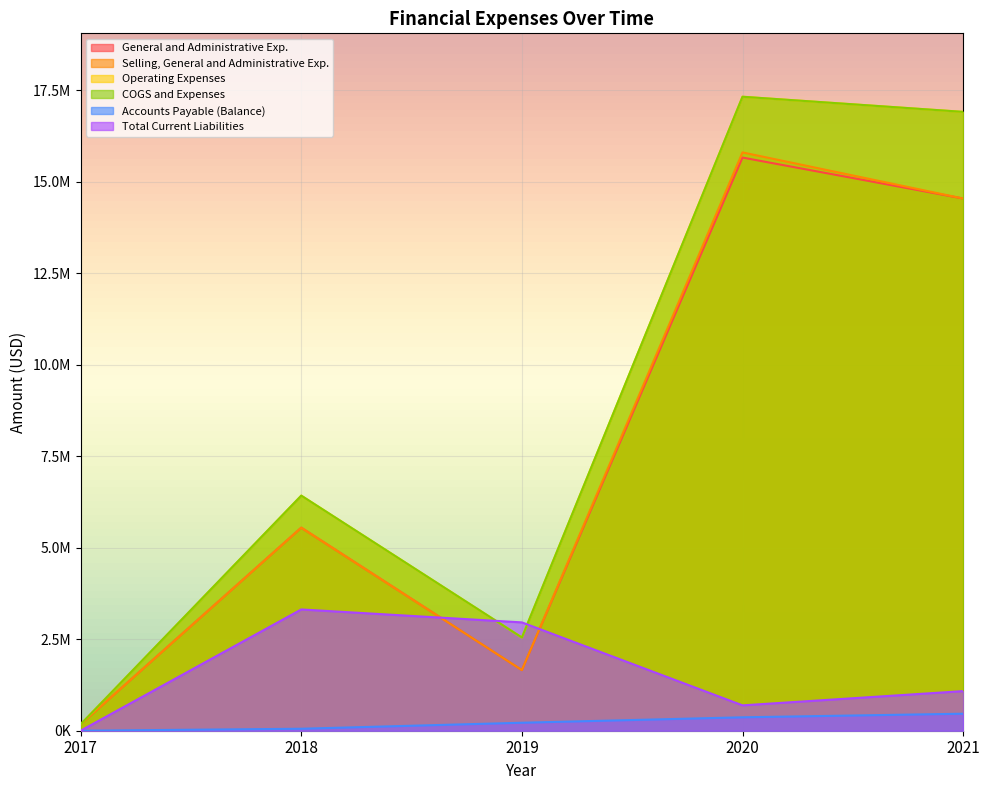

Which series has the largest range (max minus min)?

Operating Expenses